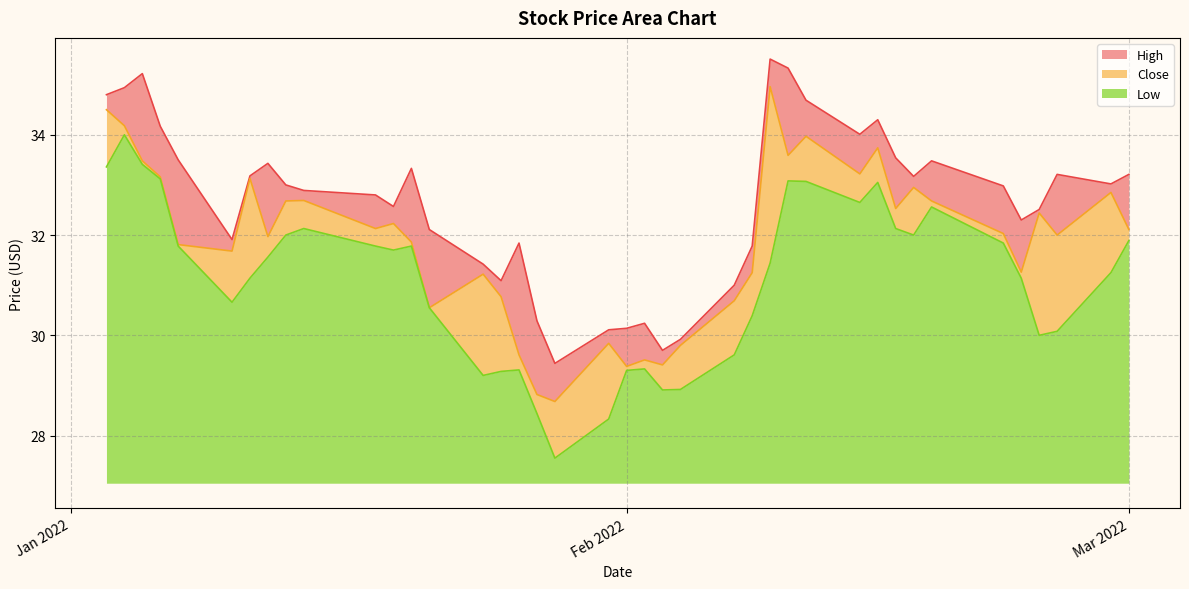

What is the minimum value for Low?

0.5